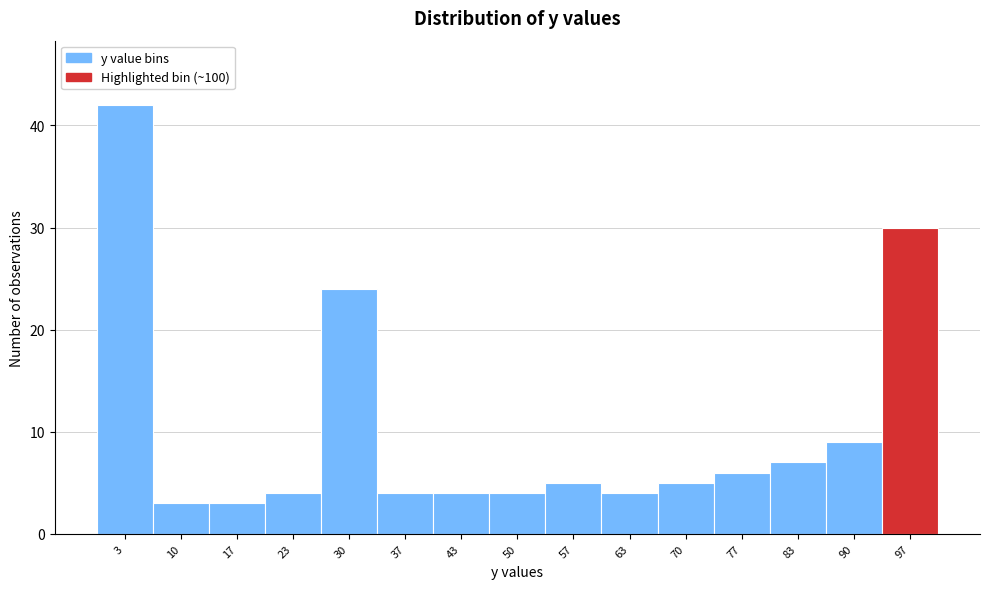

Reading left to right, transcribe this chart: for each bar, give the range it covers on the x-axis and its height. Neither the bar edges nor the heights are printed on the chart, so give them approximately, as read against the axes.

0 to 7: 42
7 to 13: 3
13 to 20: 3
20 to 27: 4
27 to 33: 24
33 to 40: 4
40 to 47: 4
47 to 53: 4
53 to 60: 5
60 to 67: 4
67 to 73: 5
73 to 80: 6
80 to 87: 7
87 to 93: 9
93 to 100: 30